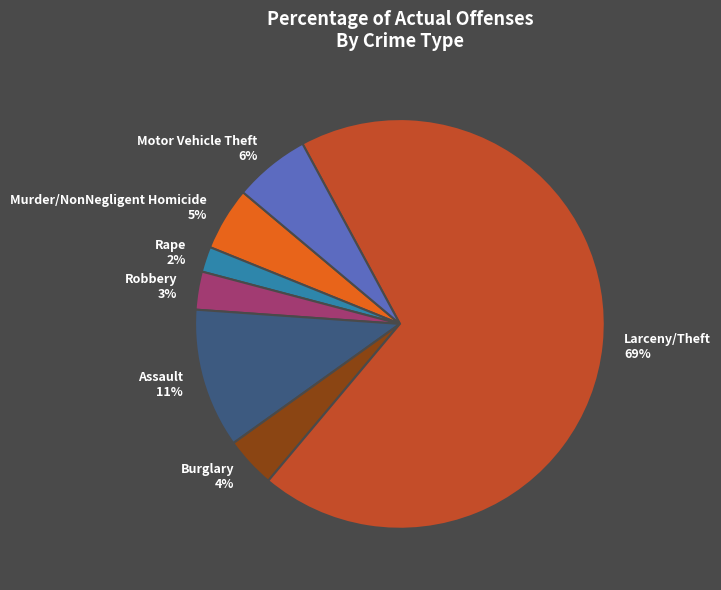

Rank the categories by value from lowest to highest.

Rape, Robbery, Burglary, Murder/NonNegligent Homicide, Motor Vehicle Theft, Assault, Larceny/Theft